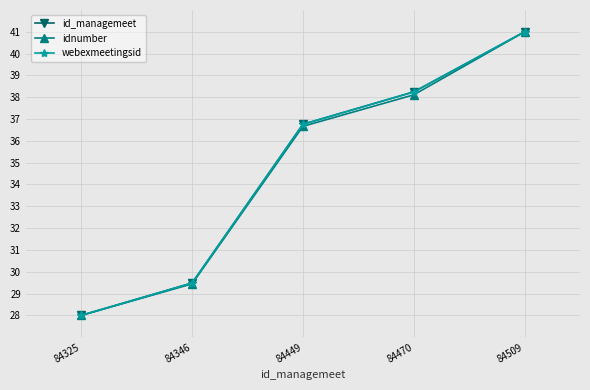

Does the chart have visible grid lines?

Yes